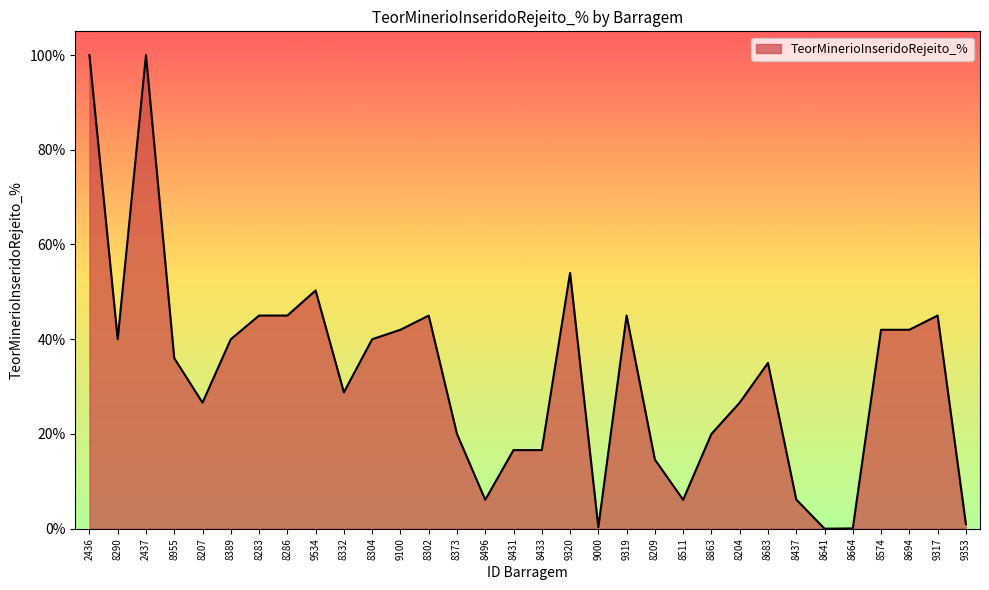

What is the change in value from 8304 to 8433?

-23.4